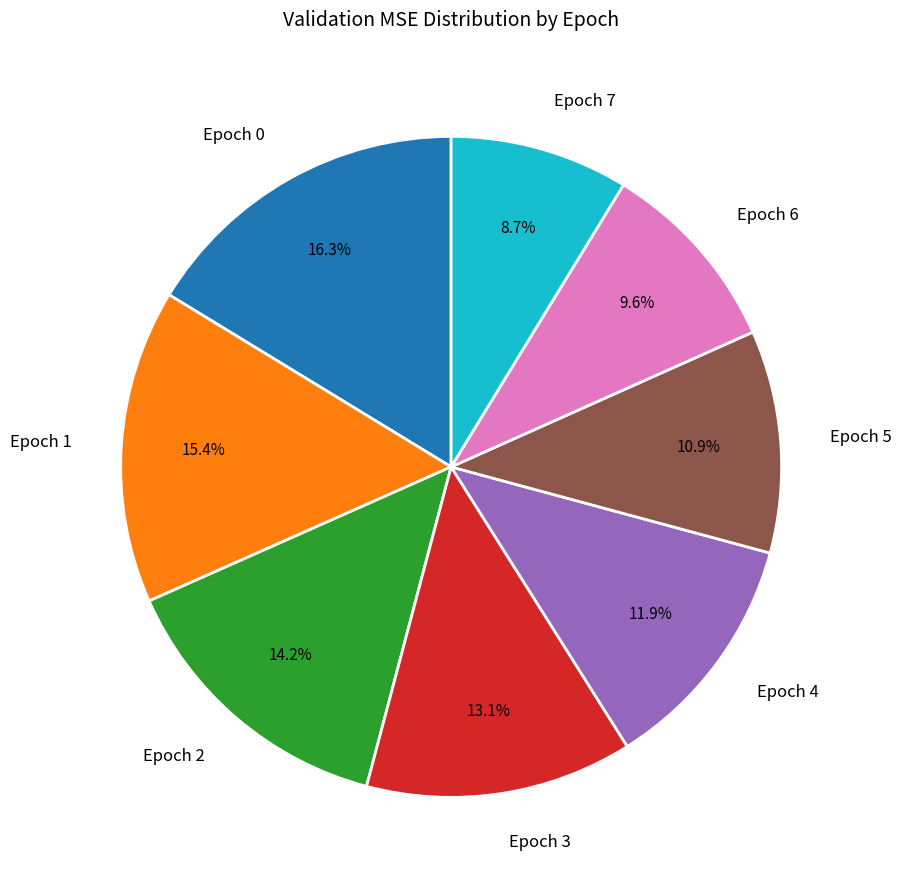

Is the sum of Epoch 1 and Epoch 2 greater than half?

No